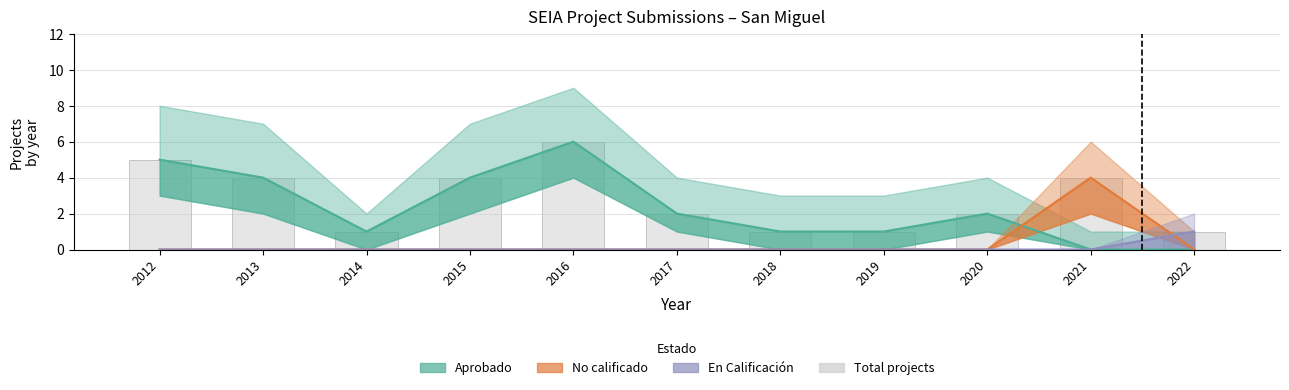

Read the En Calificación value at 2022.

1